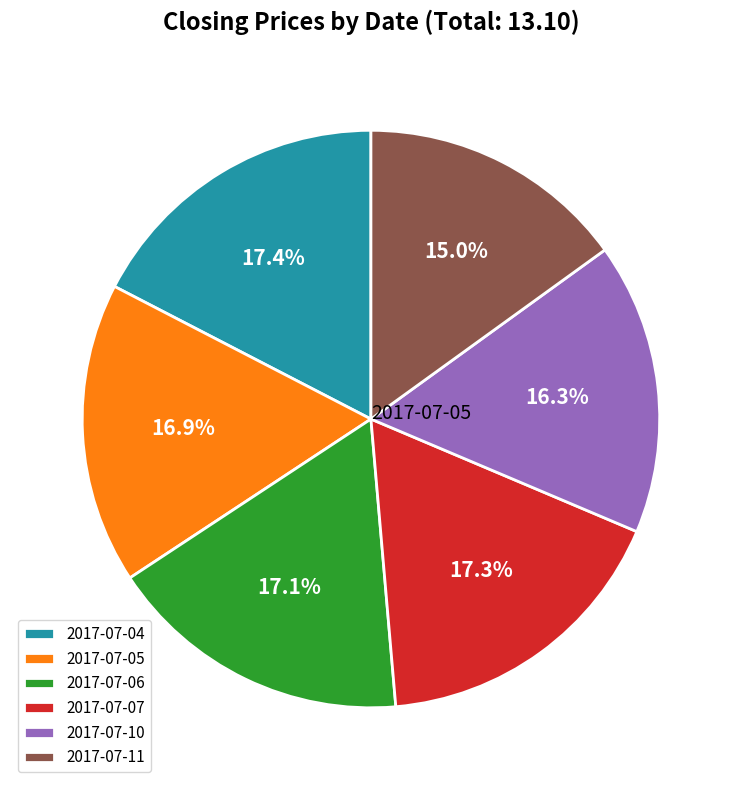

Does 2017-07-04 represent more than half of the total?

No